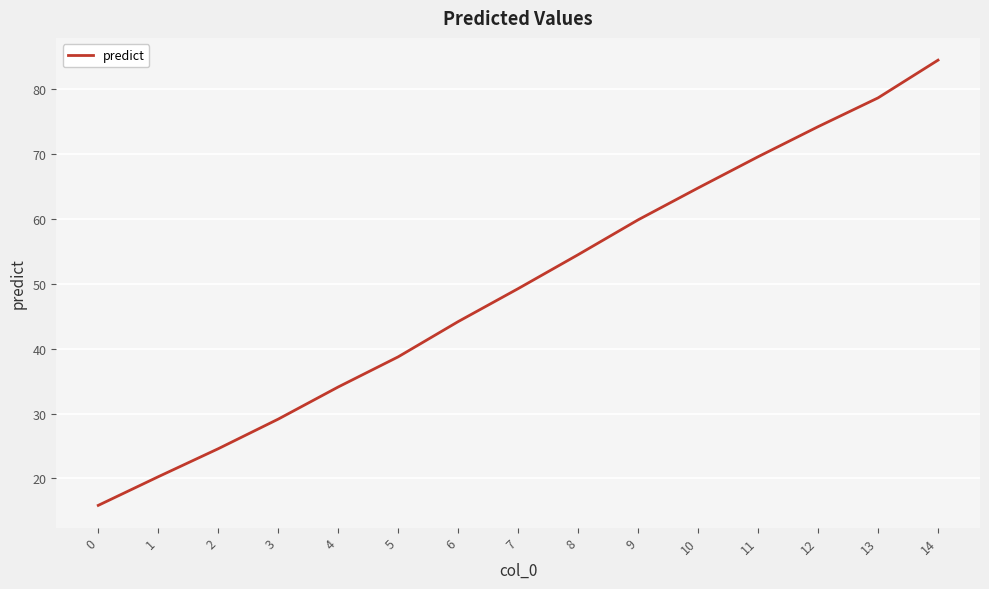

True or false: the data shows 20.3 at 1.

True